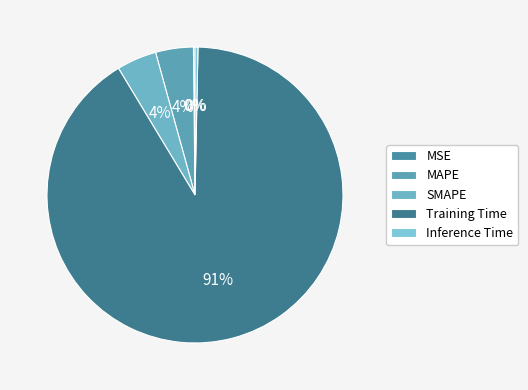

Does any single category account for the majority?

Yes